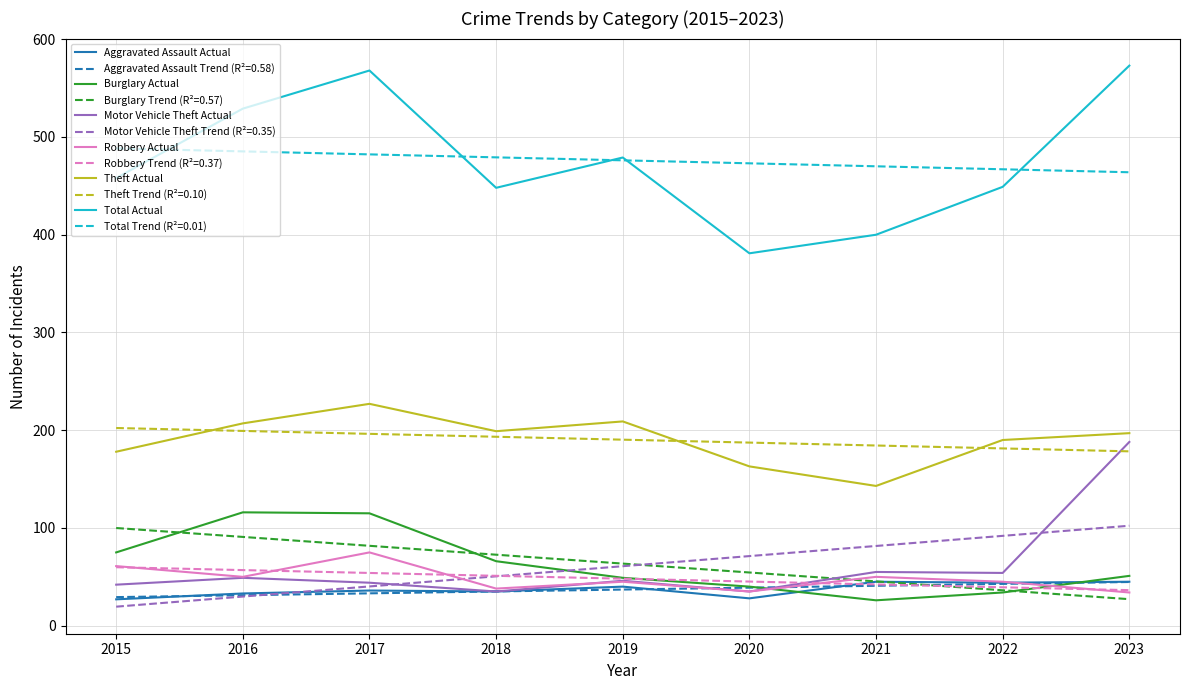

The Aggravated Assault Actual series shows 36.0 at 2017. True or false?

True